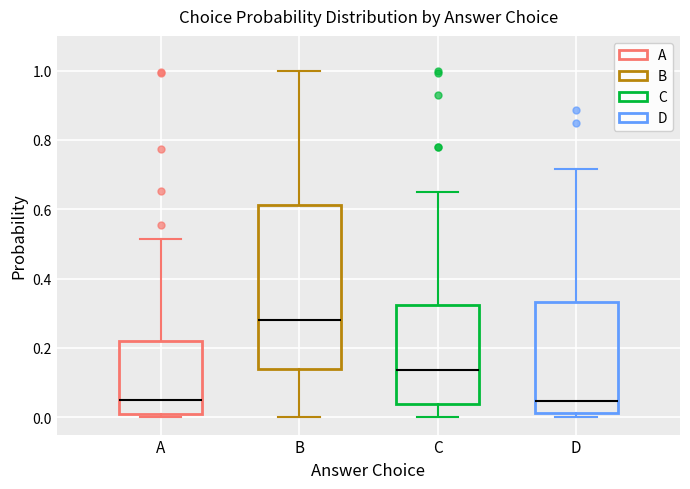

Which box is the tallest, from its lower edge to its upper edge?

B